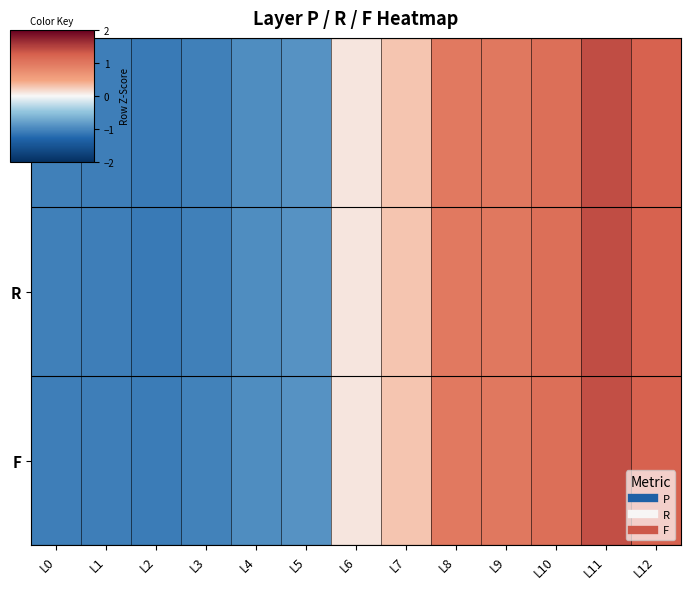

Reading left to right, what are all the values shown in this chart?

P: L0=-1.1	L1=-1.1	L2=-1.1	L3=-1.1	L4=-0.9	L5=-0.9	L6=0.1	L7=0.3	L8=1.0	L9=1.0	L10=1.1	L11=1.4	L12=1.2
R: L0=-1.1	L1=-1.1	L2=-1.1	L3=-1.1	L4=-0.9	L5=-0.9	L6=0.1	L7=0.3	L8=1.0	L9=1.0	L10=1.1	L11=1.4	L12=1.2
F: L0=-1.1	L1=-1.1	L2=-1.1	L3=-1.0	L4=-0.9	L5=-0.9	L6=0.1	L7=0.3	L8=1.0	L9=1.0	L10=1.1	L11=1.4	L12=1.2